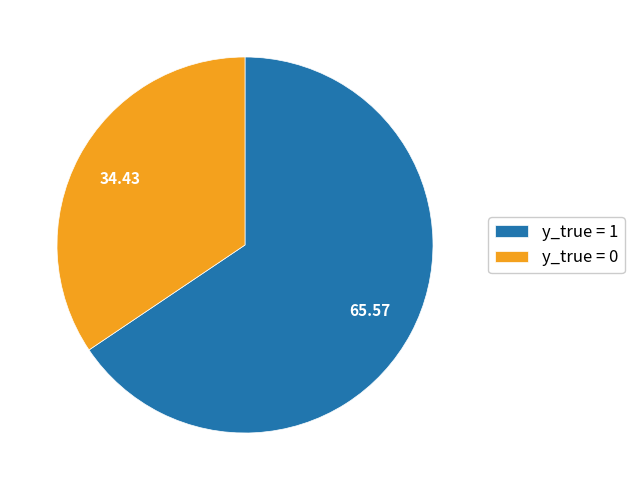

Is y_true = 0 the majority of the pie?

No